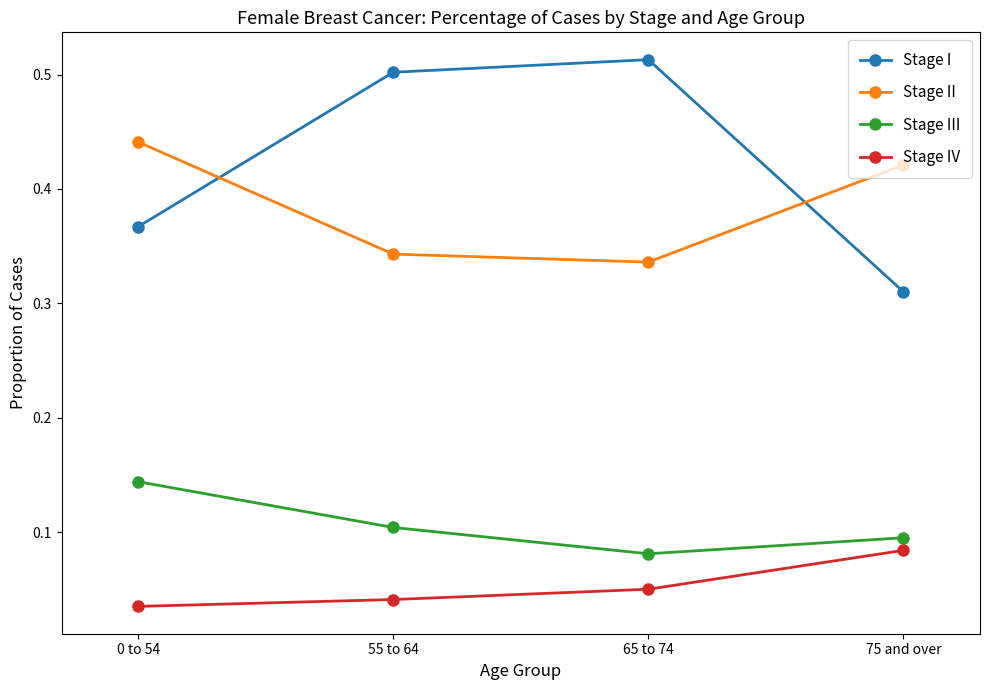

What is the sum of all Stage II values?

1.5